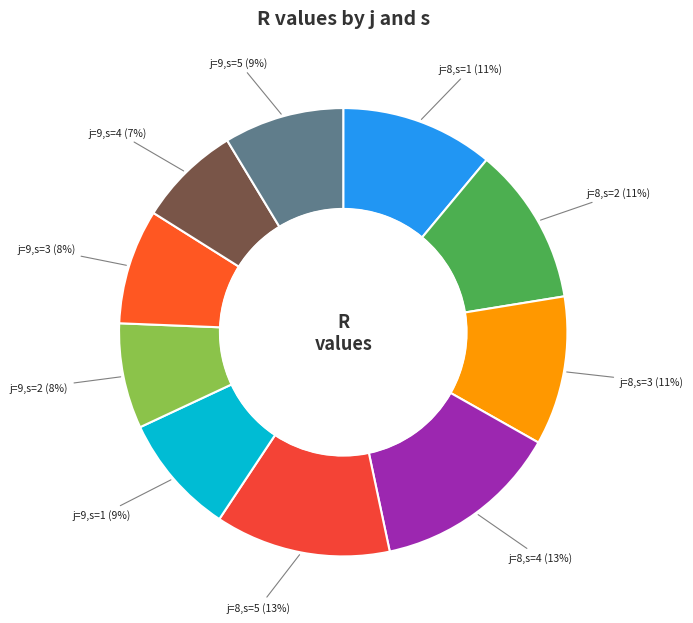

The j=9,s=4 slice represents 19% of the pie. True or false?

False